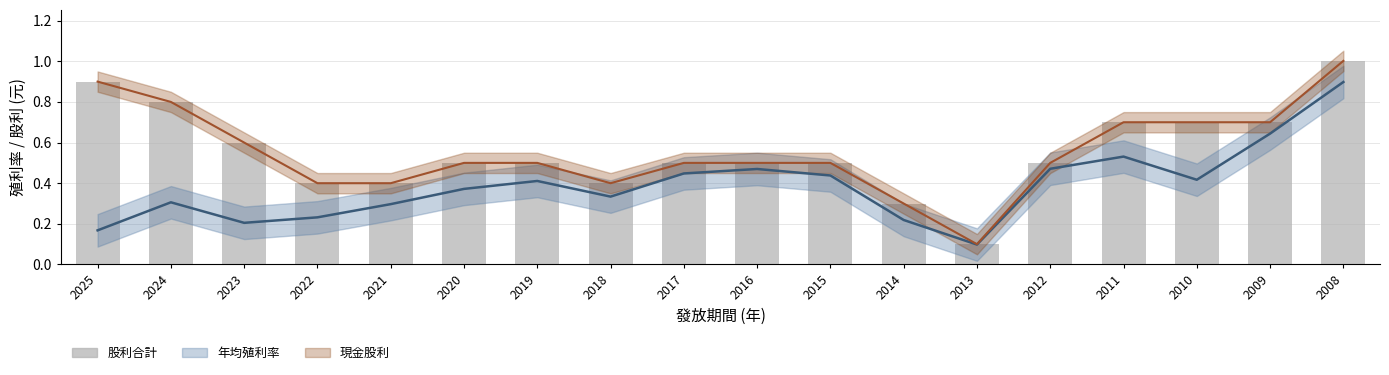

Is the value of 股利合計 at 2016 greater than the value of 年均殖利率 at 2022?

Yes